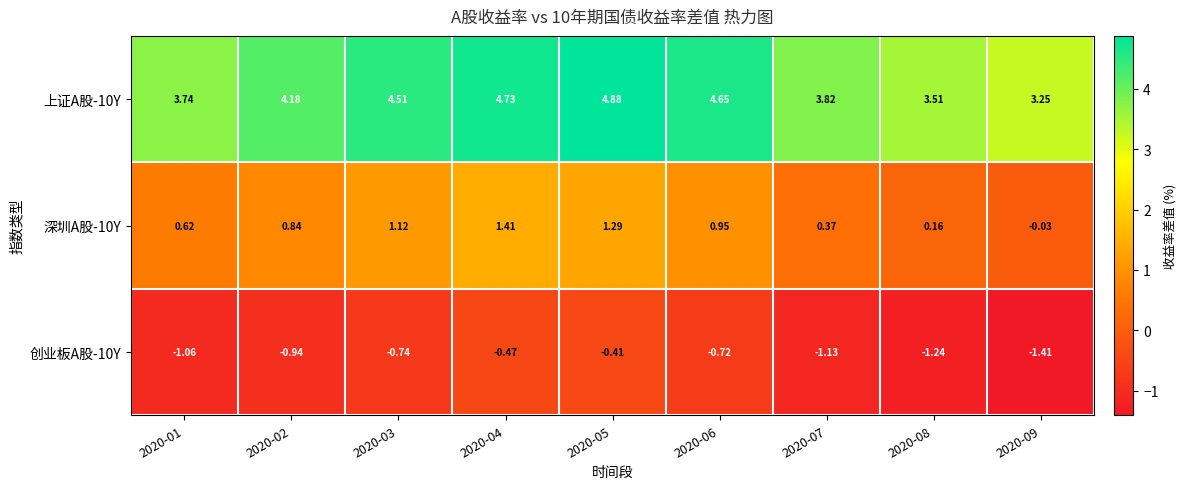

Is the value of 创业板A股-10Y at 2020-01 greater than the value of 深圳A股-10Y at 2020-07?

No